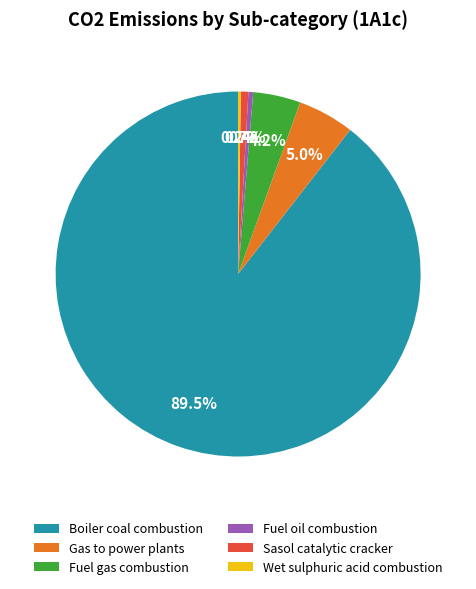

Which category has the biggest portion of the pie?

Boiler coal combustion